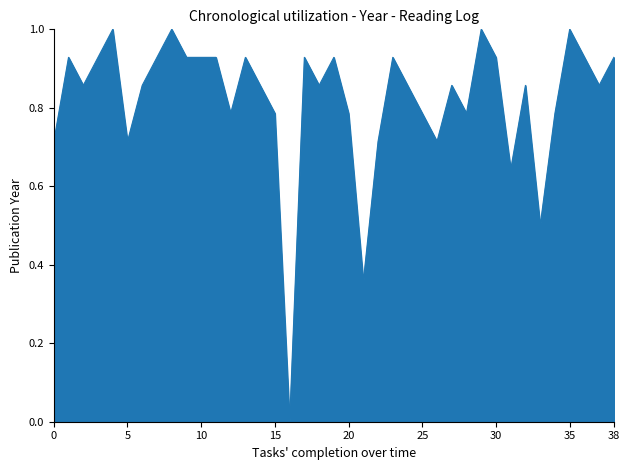

What is the maximum value shown in the chart?

1.0